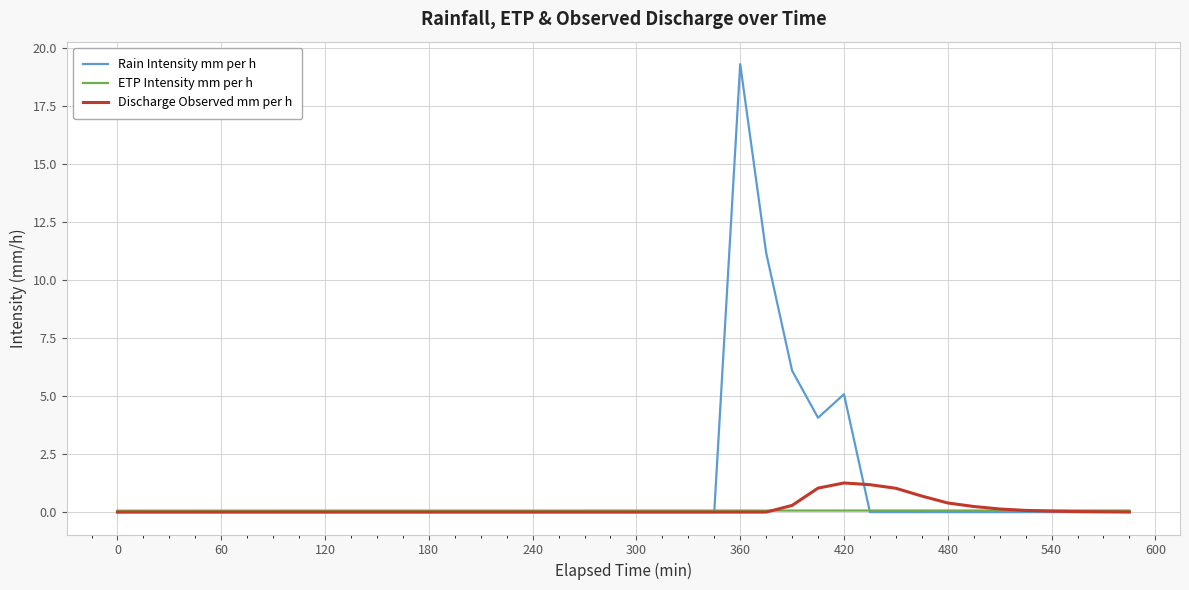

Which series has the largest total across all categories?

Rain Intensity mm per h